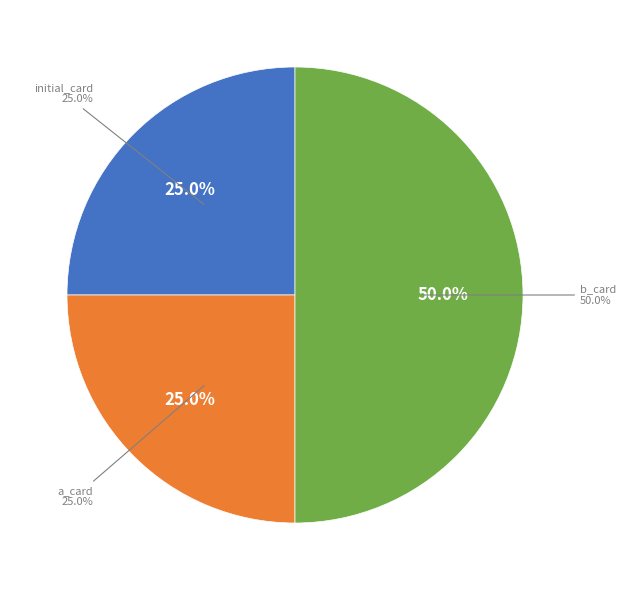

The a_card slice represents 25% of the pie. True or false?

True